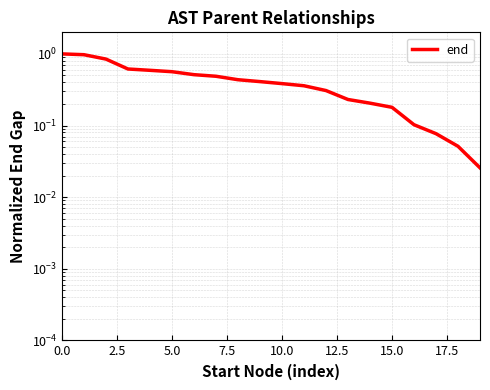

Is it true that the value at 11 is 0.5?

False